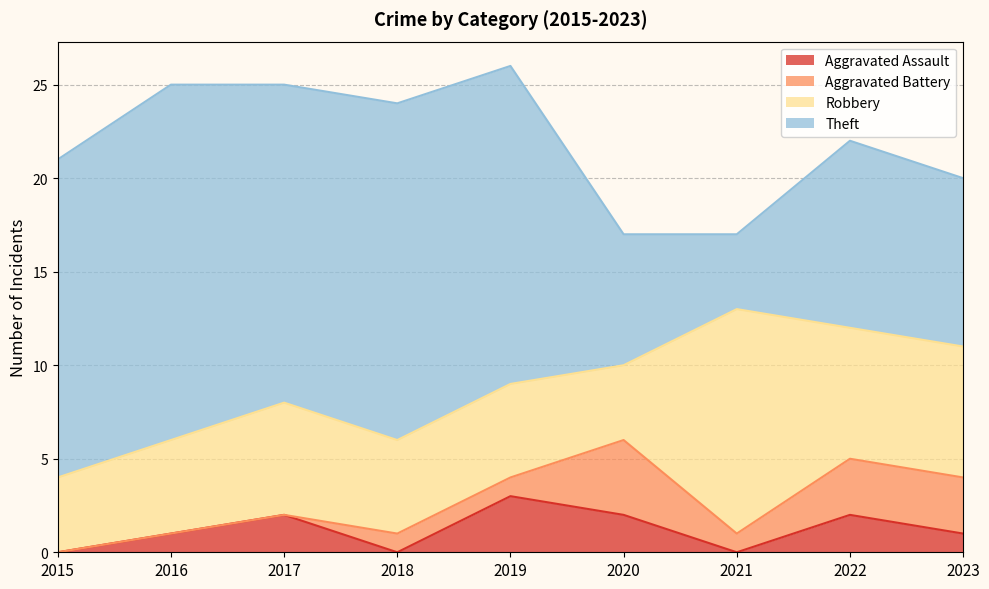

How many lines are shown in the chart?

4